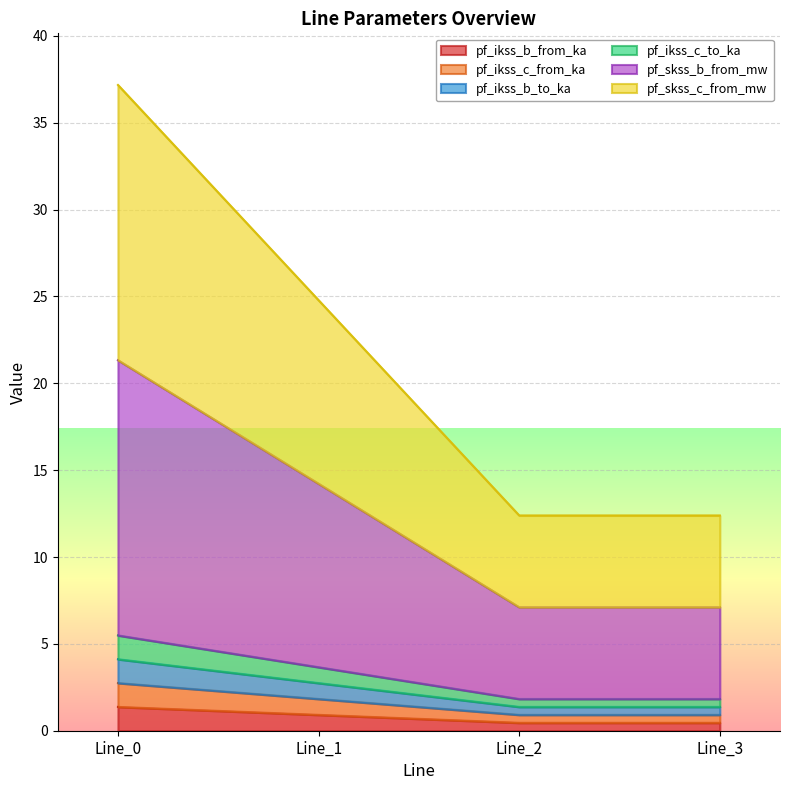

The value of pf_skss_b_from_mw at Line_3 is 0.9. True or false?

False